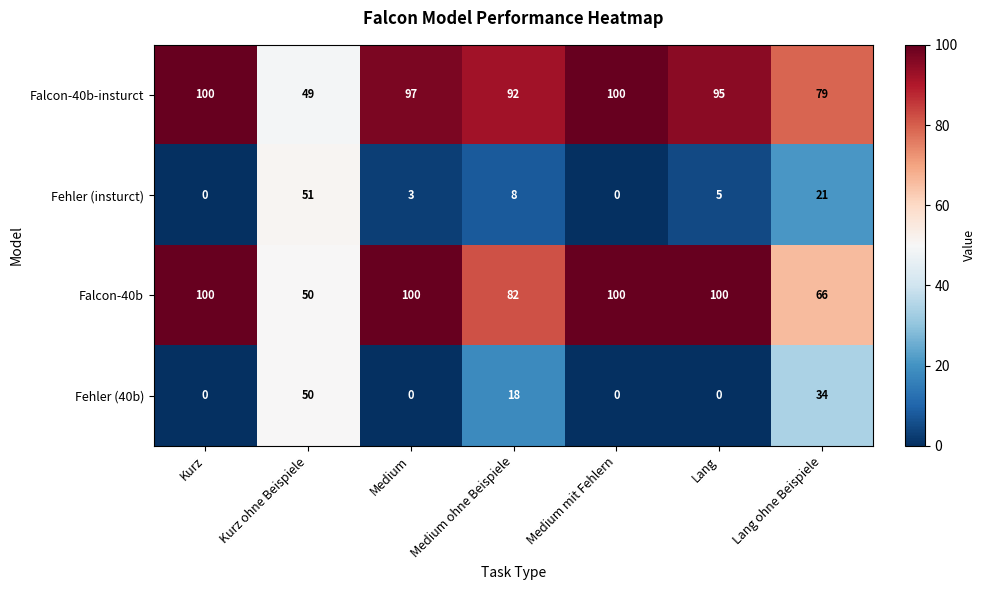

What is the maximum value shown in the chart?

100